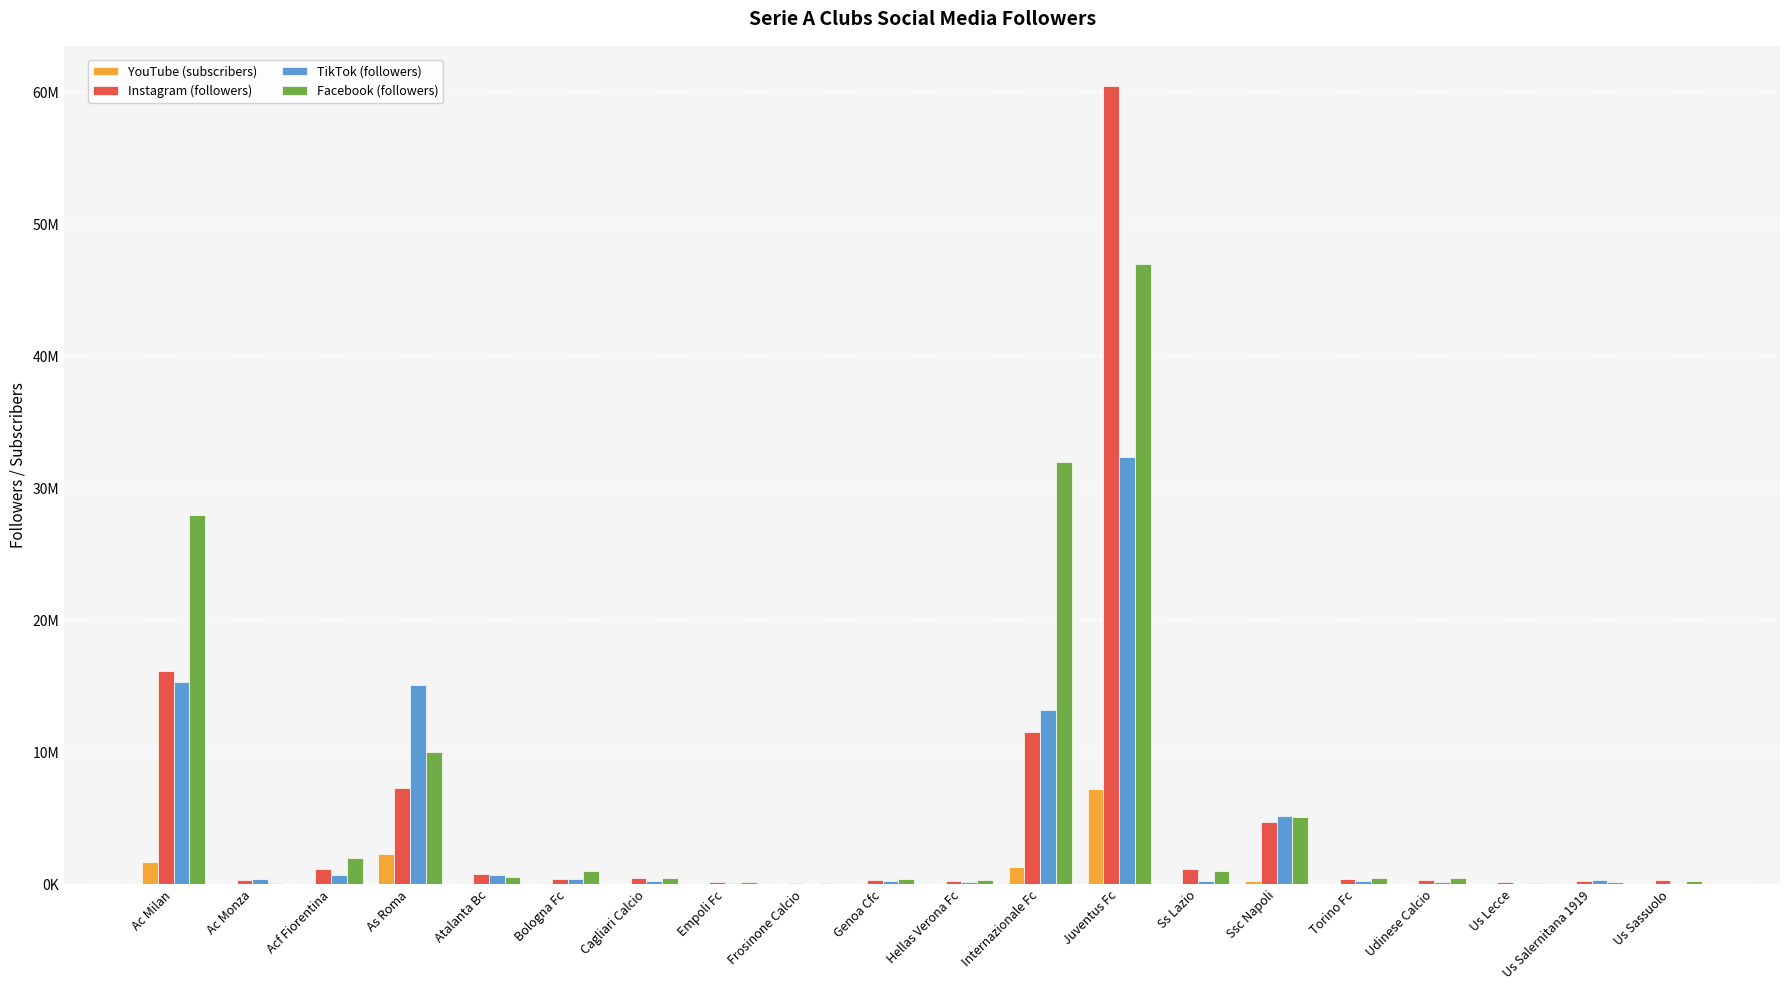

What are all the series names shown in the legend?

YouTube (subscribers), Instagram (followers), TikTok (followers), Facebook (followers)